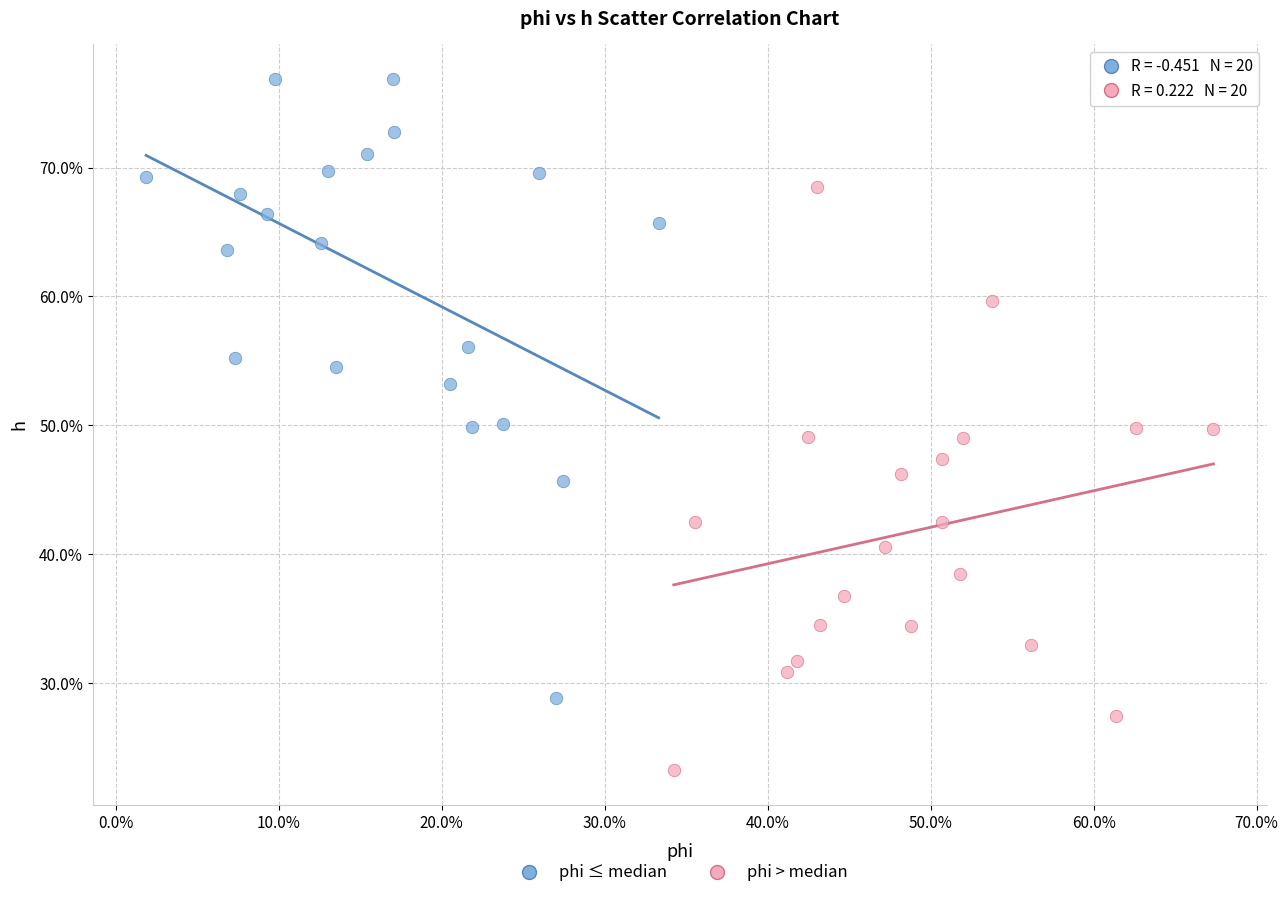

Which series has the widest spread of Y values?

phi ≤ median